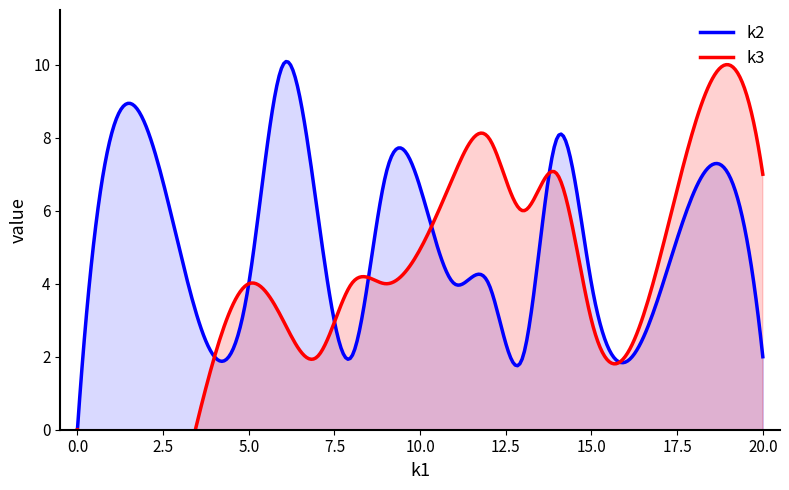

What is the difference between the k3 values at i0 and i1?

5